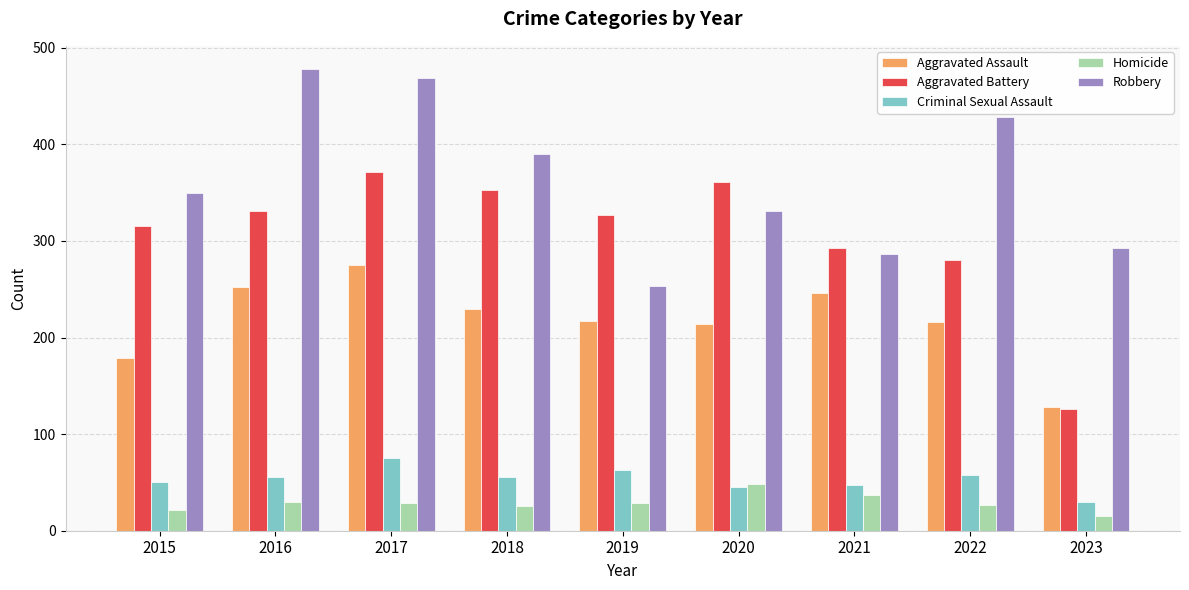

What is the highest value of the Aggravated Battery series?

371